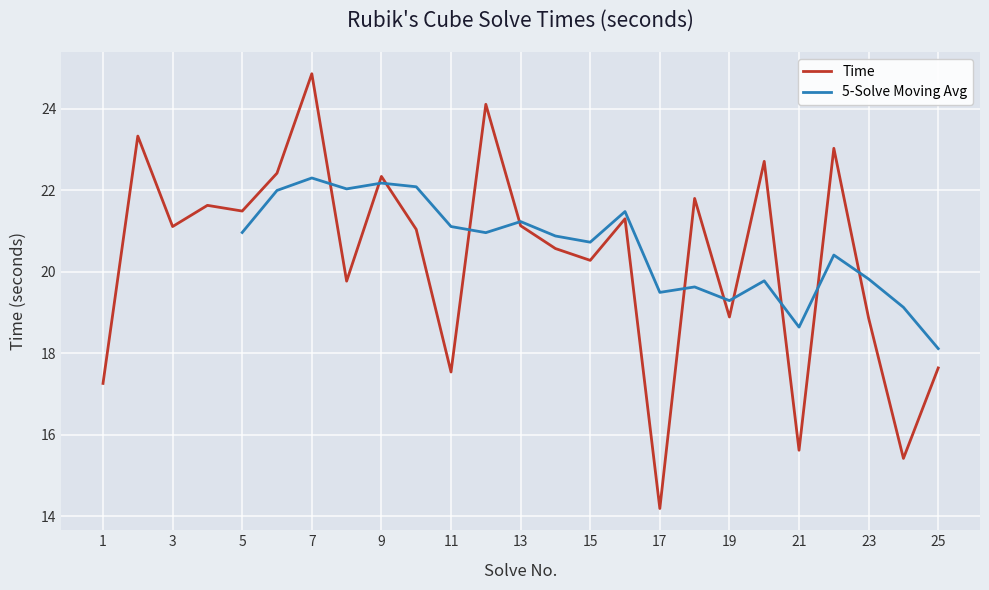

Rank the categories by value from lowest to highest.

17, 24, 21, 1, 11, 25, 23, 19, 8, 15, 14, 10, 3, 13, 16, 5, 4, 18, 9, 6, 20, 22, 2, 12, 7